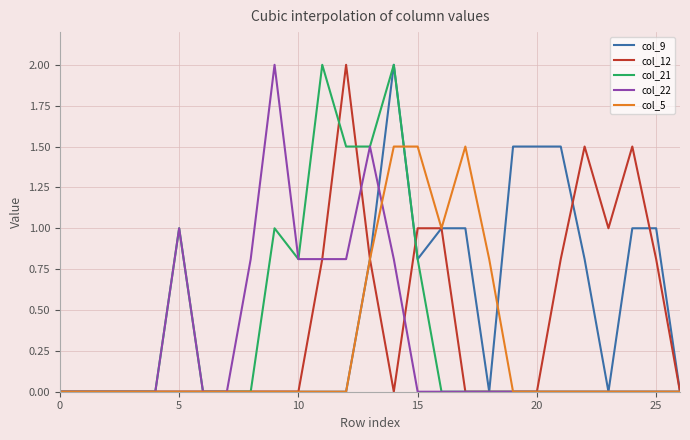

How many lines are shown in the chart?

5